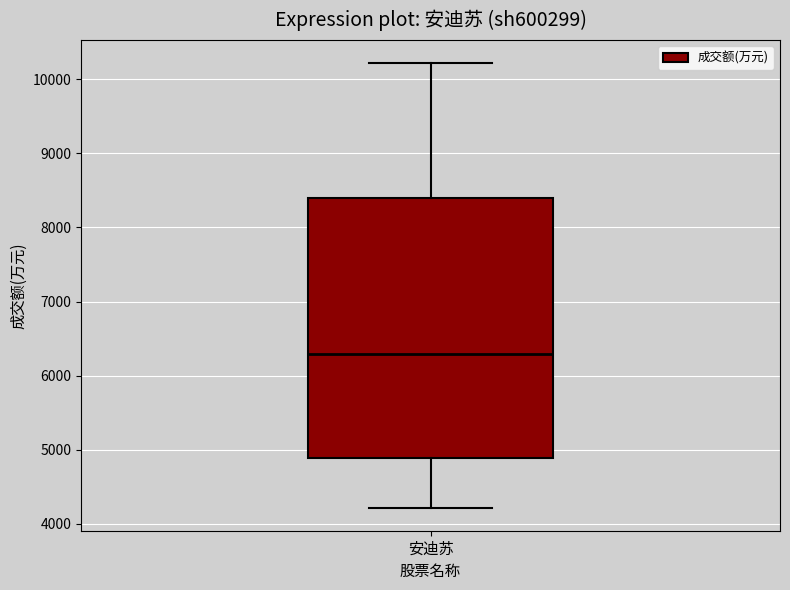

Where does the upper whisker of the box for 安迪苏 end on the y-axis? The values are not printed on the chart, so give them approximately, as read against the axis.

10200